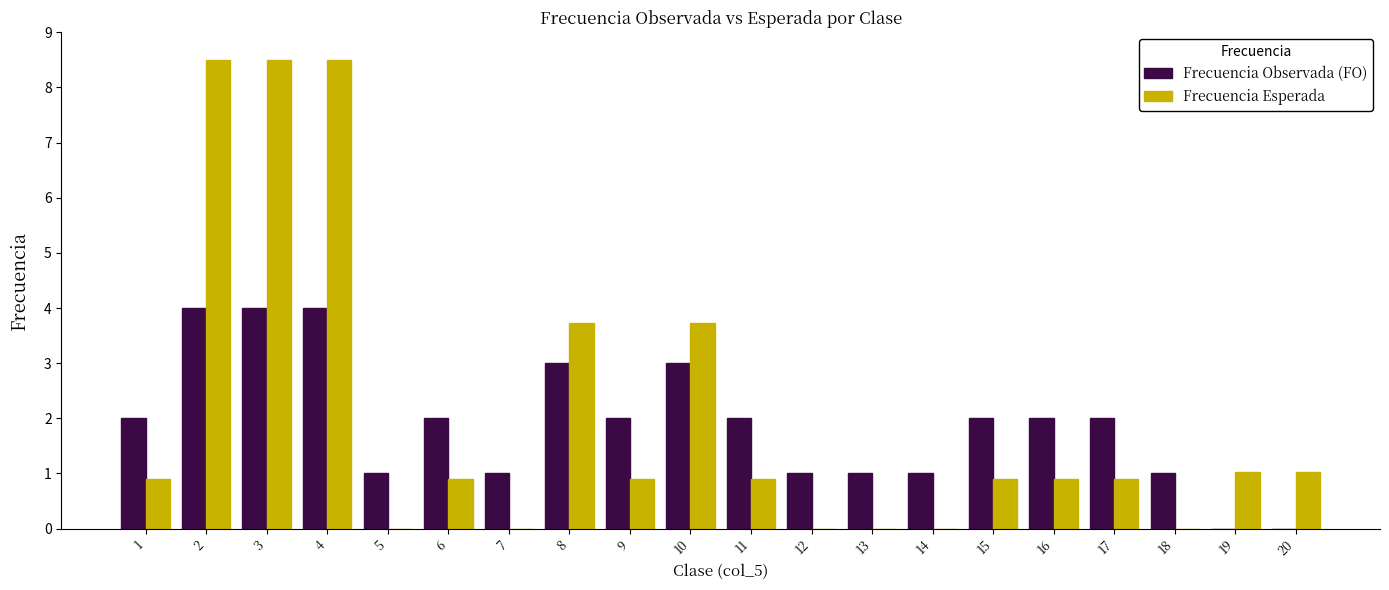

Which series changed the most between 17 and 19?

Frecuencia Observada (FO)